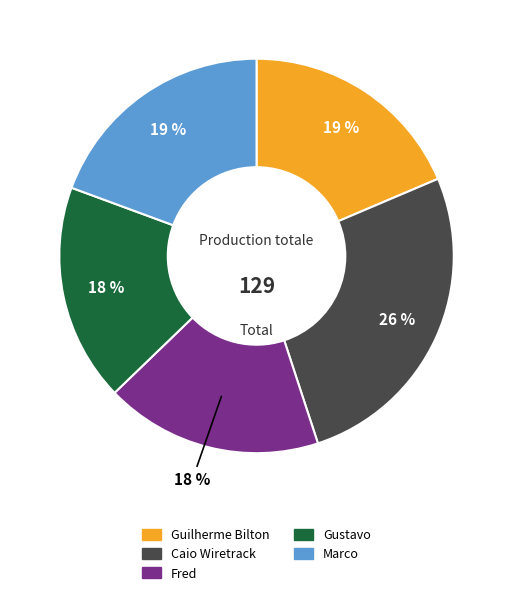

Combined, do Guilherme Bilton and Gustavo account for over 50%?

No